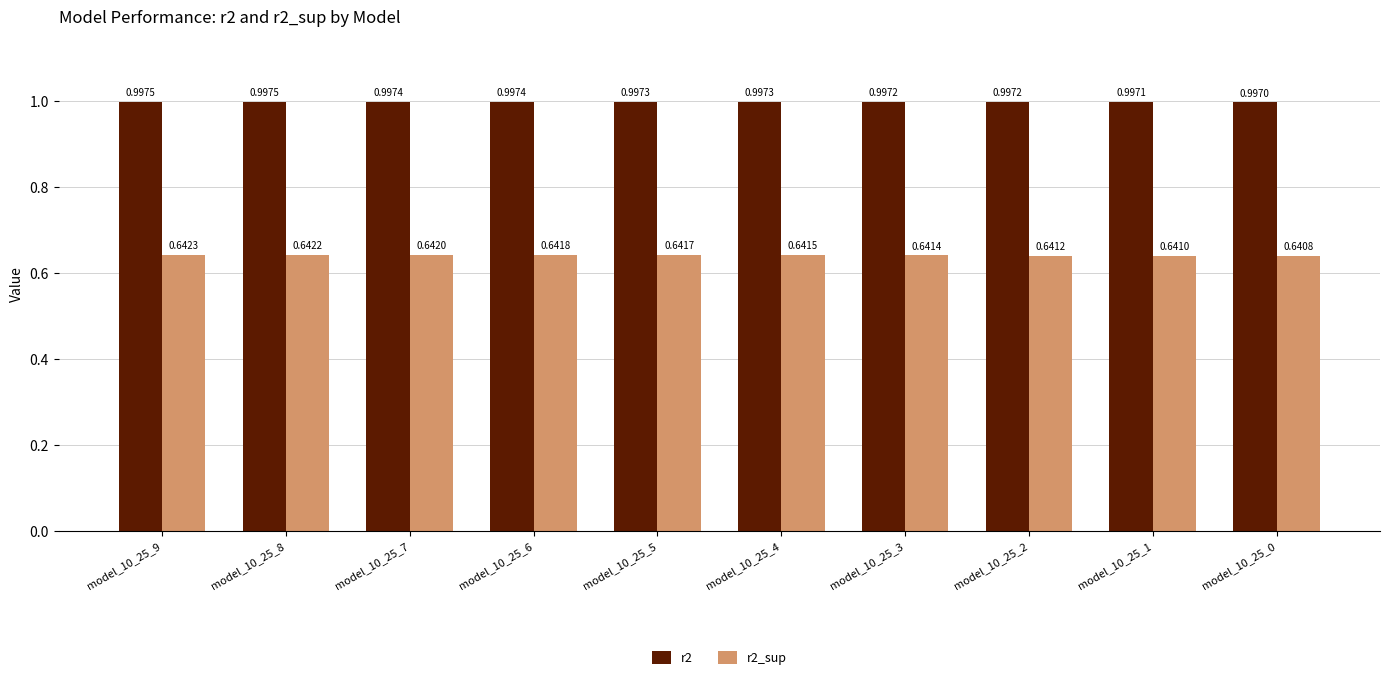

Which series has the largest total across all categories?

r2